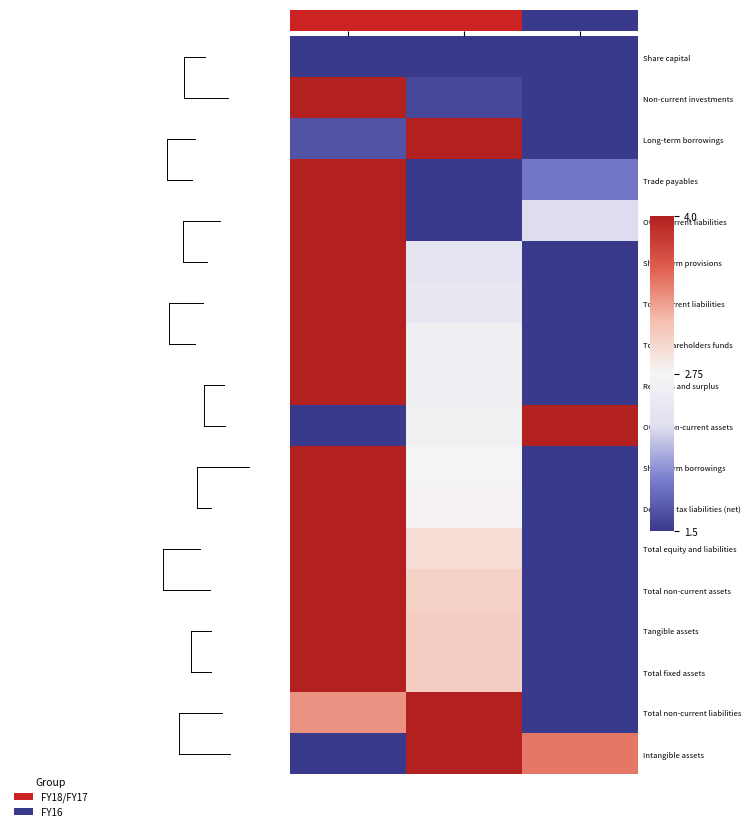

Reading left to right, extract all data points from this chart.

Share capital: FY18=1.5	FY17=1.5	FY16=1.5
Non-current investments: FY18=4.0	FY17=1.6	FY16=1.5
Long-term borrowings: FY18=1.7	FY17=4.0	FY16=1.5
Trade payables: FY18=4.0	FY17=1.5	FY16=1.9
Other current liabilities: FY18=4.0	FY17=1.5	FY16=2.3
Short-term provisions: FY18=4.0	FY17=2.4	FY16=1.5
Total current liabilities: FY18=4.0	FY17=2.5	FY16=1.5
Total shareholders funds: FY18=4.0	FY17=2.6	FY16=1.5
Reserves and surplus: FY18=4.0	FY17=2.6	FY16=1.5
Other non-current assets: FY18=1.5	FY17=2.7	FY16=4.0
Short-term borrowings: FY18=4.0	FY17=2.7	FY16=1.5
Deferred tax liabilities (net): FY18=4.0	FY17=2.8	FY16=1.5
Total equity and liabilities: FY18=4.0	FY17=2.9	FY16=1.5
Total non-current assets: FY18=4.0	FY17=3.0	FY16=1.5
Tangible assets: FY18=4.0	FY17=3.1	FY16=1.5
Total fixed assets: FY18=4.0	FY17=3.1	FY16=1.5
Total non-current liabilities: FY18=3.4	FY17=4.0	FY16=1.5
Intangible assets: FY18=1.5	FY17=4.0	FY16=3.5